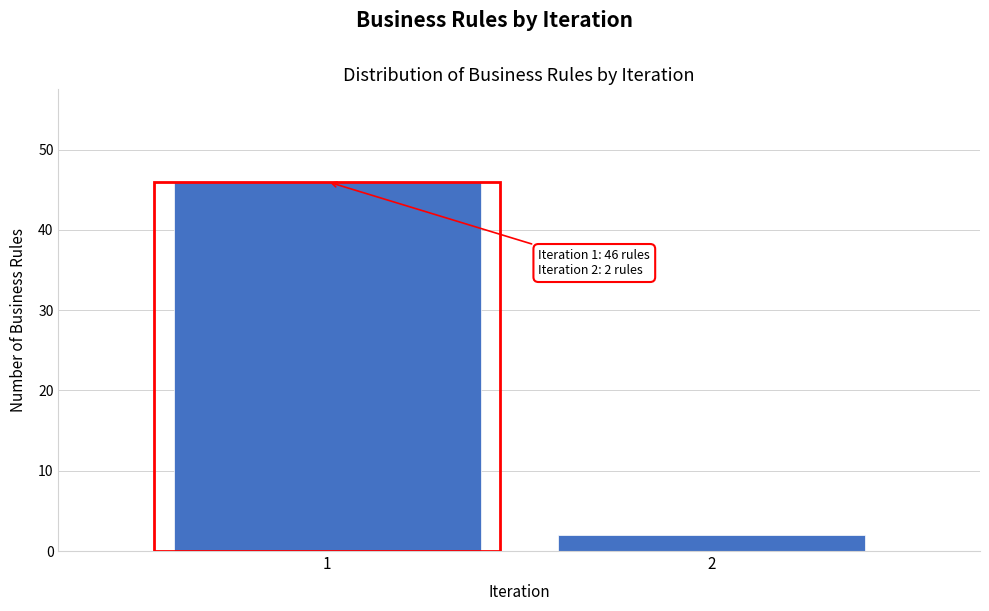

Reading right to left, extract all data points from this chart.

2=2	1=46